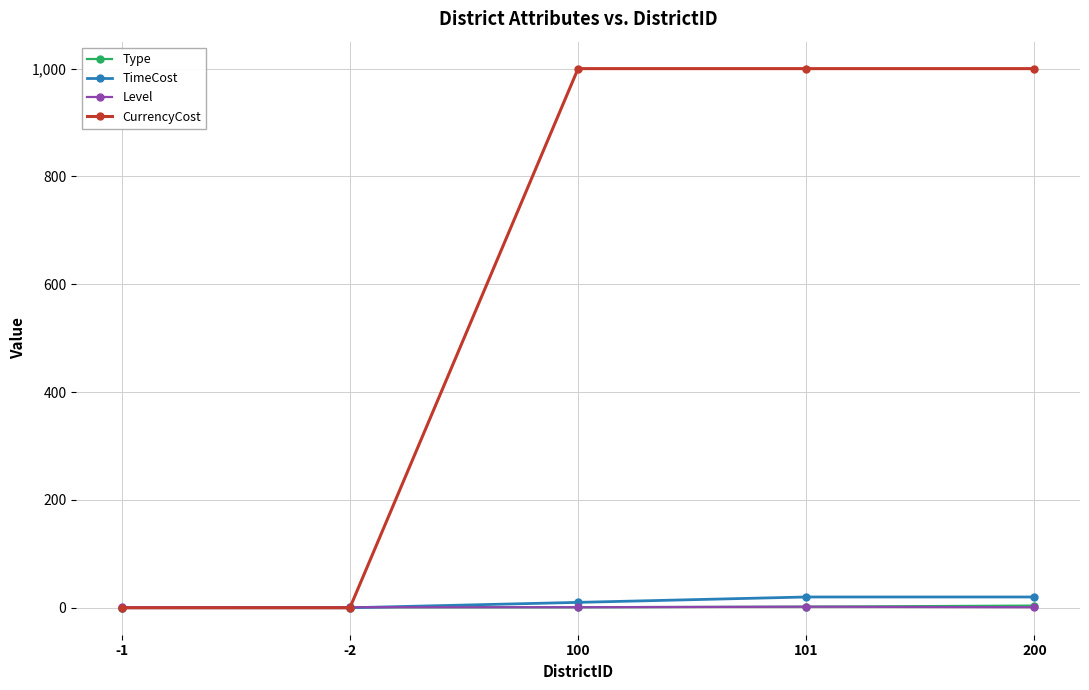

After their last crossing, which series has the higher values: Type or TimeCost?

TimeCost